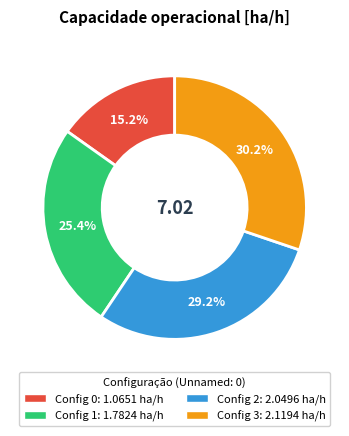

Is there any slice that represents more than half of the pie?

No